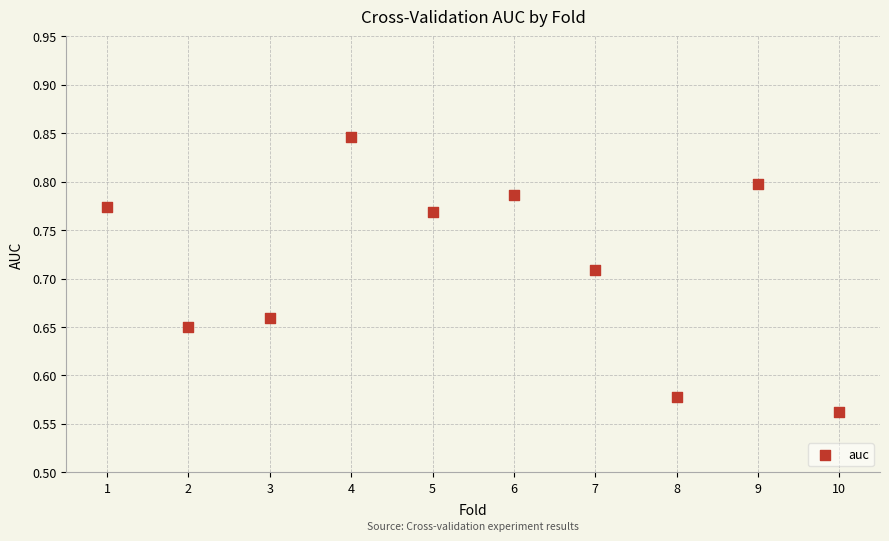

What is the range of X values (max minus min)?

9.0